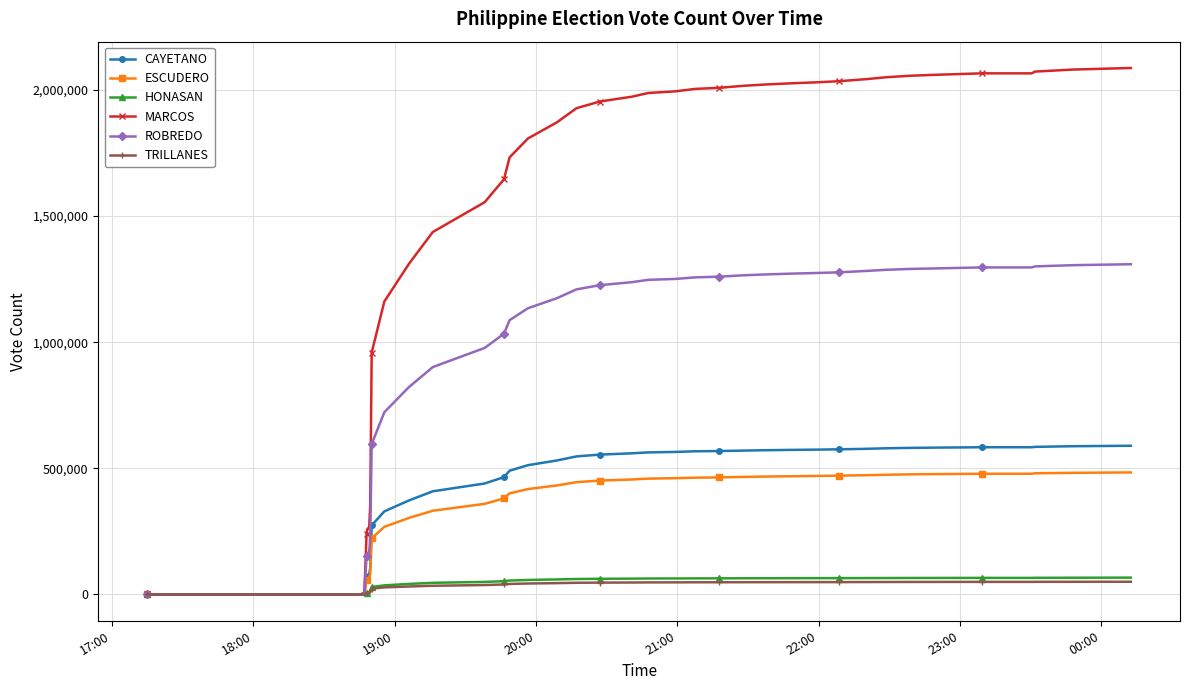

How many lines are shown in the chart?

6